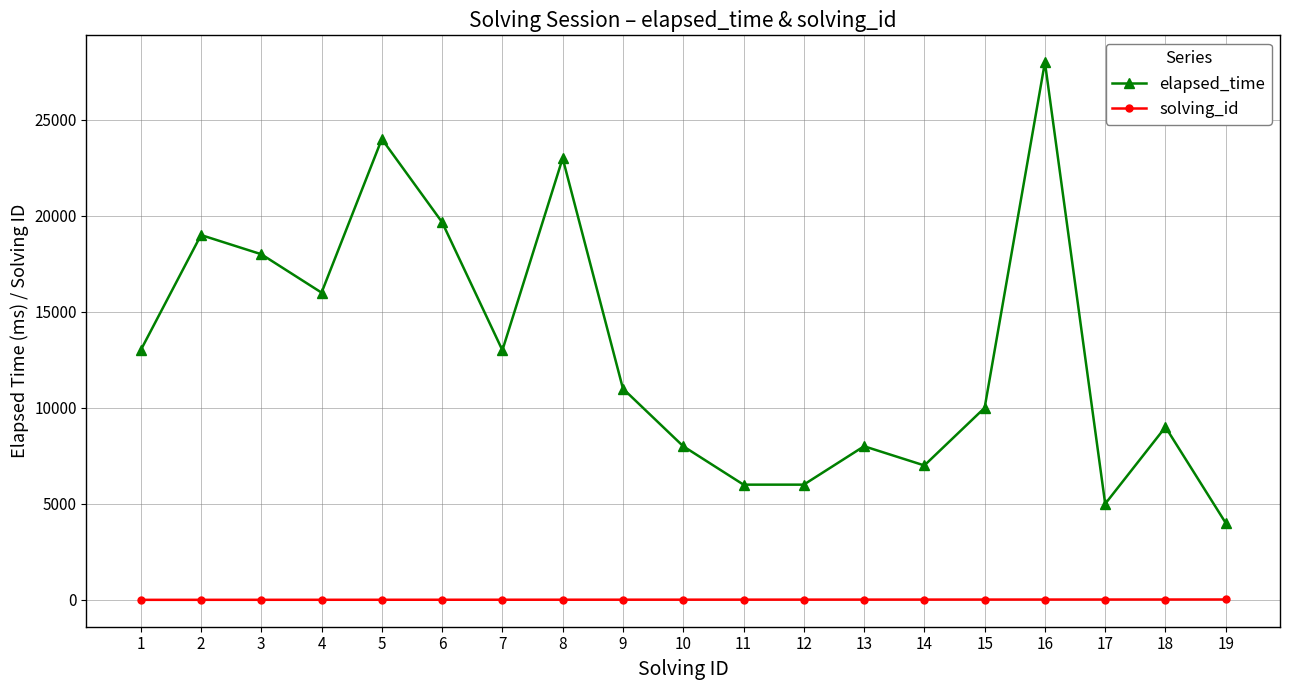

How many lines are shown in the chart?

2